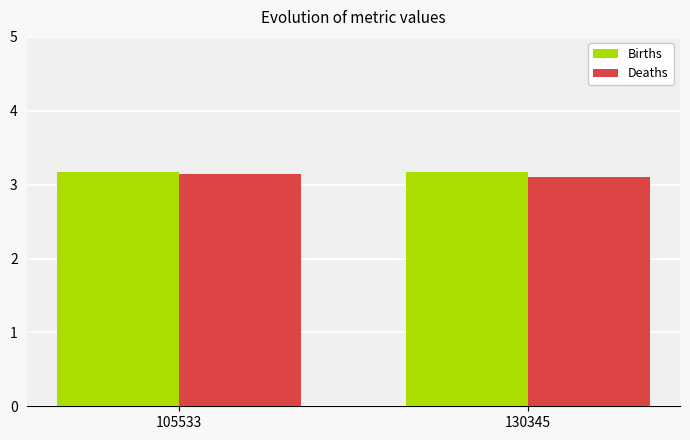

What is the minimum value shown in the chart?

3.1